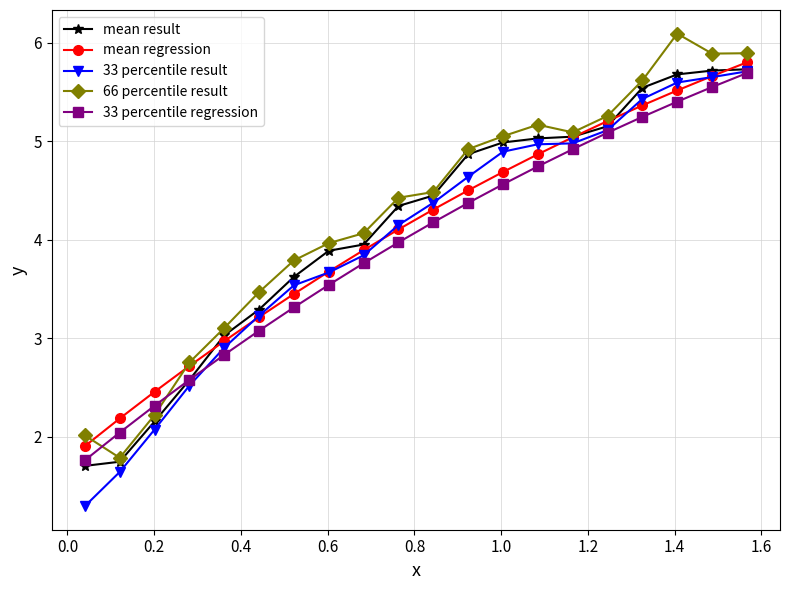

What is the difference between the maximum and minimum values in the mean regression series?

3.9